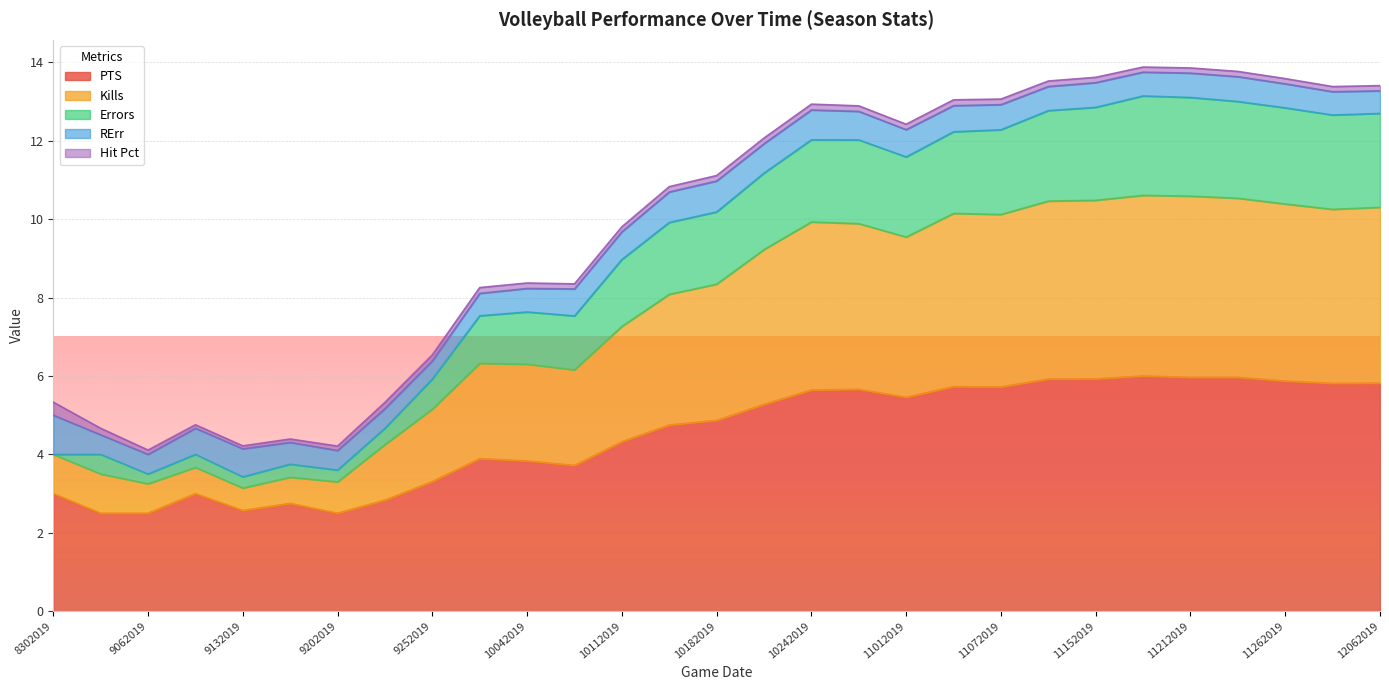

Does the chart display data point markers on the line(s)?

No